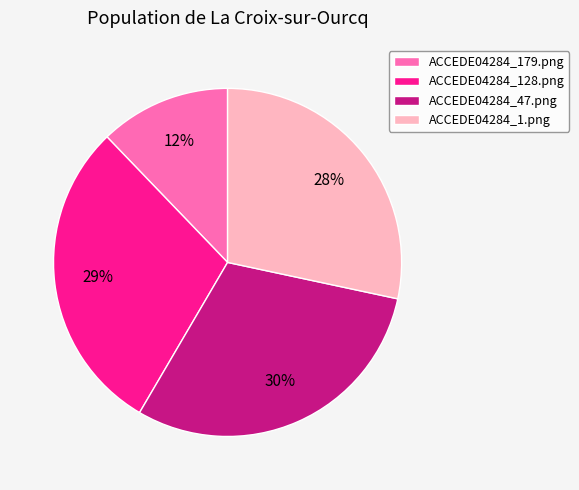

Is it true that ACCEDE04284_128.png is 29% of the pie?

True